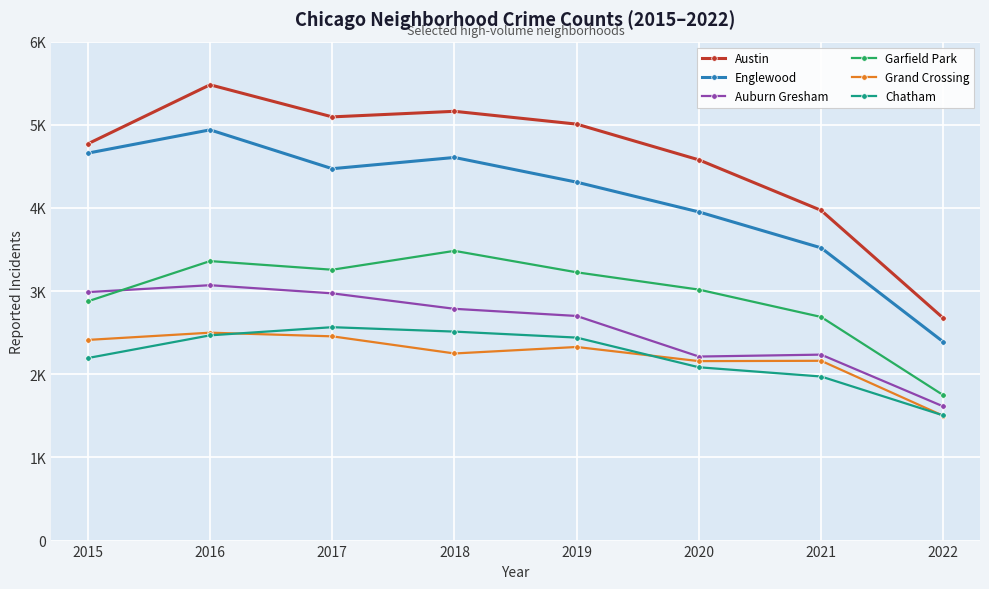

True or false: Garfield Park has more than 0 points higher than both neighbors.

True